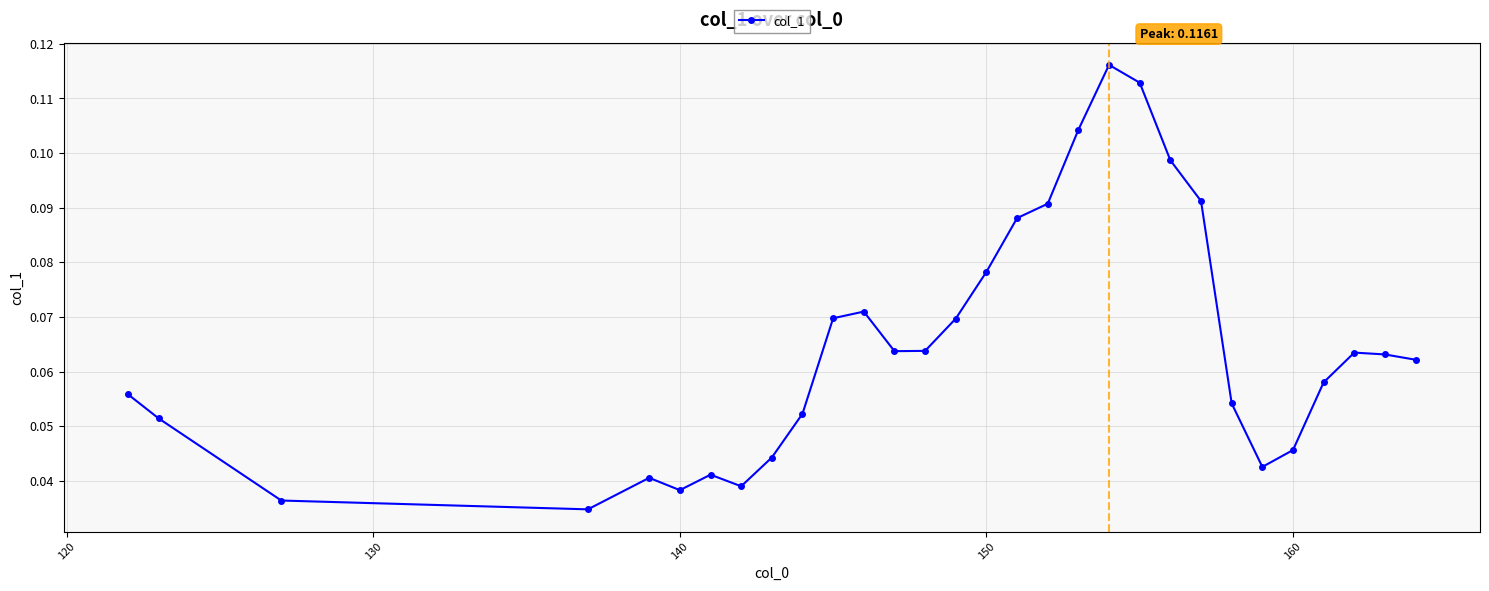

What is the sum of all values?

1.9